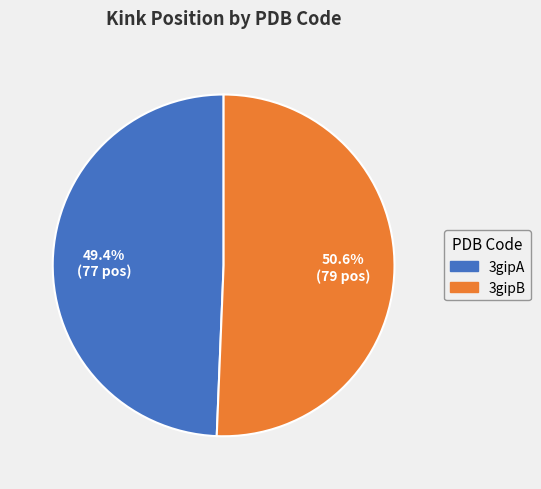

To the nearest percent, what is the average slice percentage?

50%